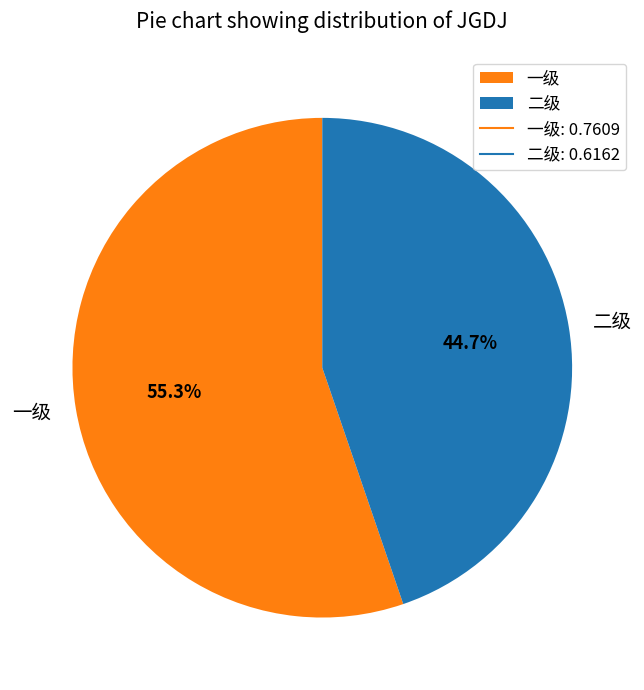

Between 二级 and 一级, which is larger?

一级